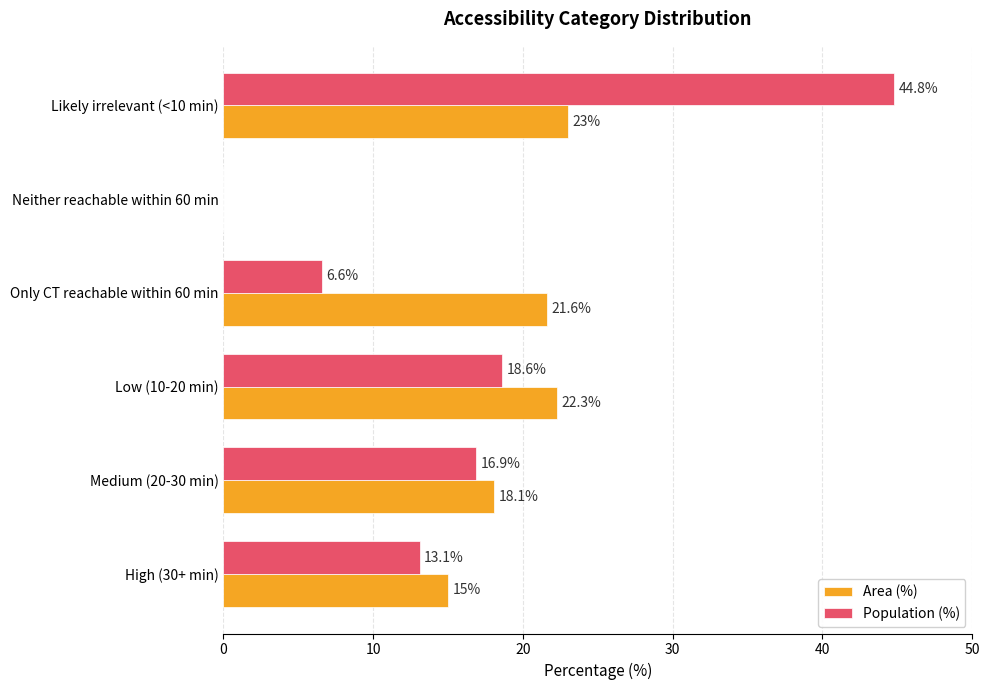

What is the sum of all Area (%) values?

100.0